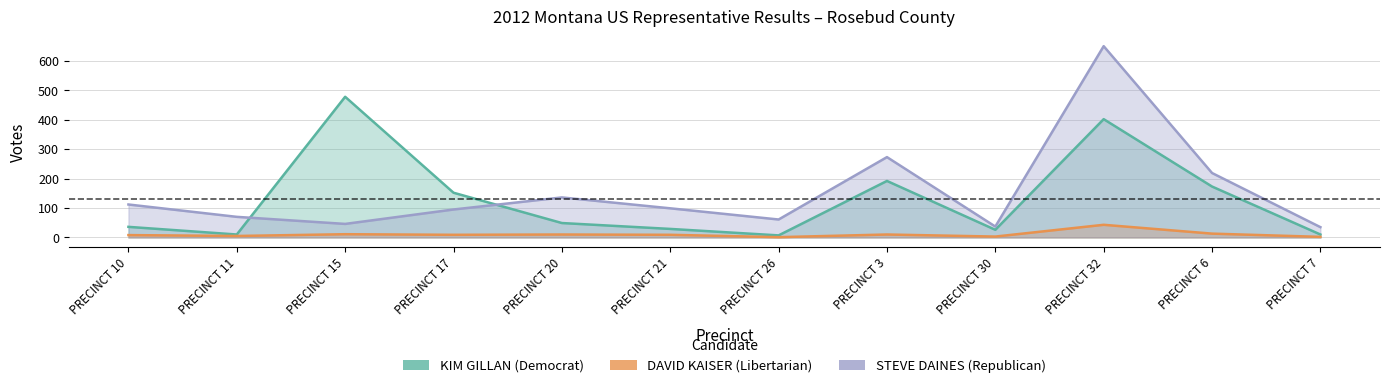

Is it true that DAVID KAISER (Libertarian) equals 2 at PRECINCT 7?

True